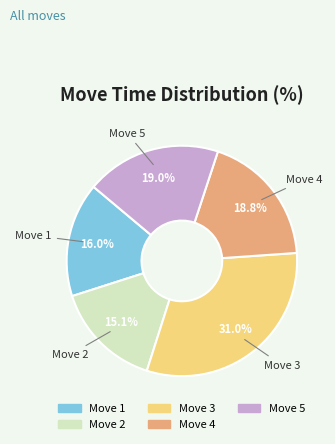

Does Move 5 account for over 50% of the chart?

No